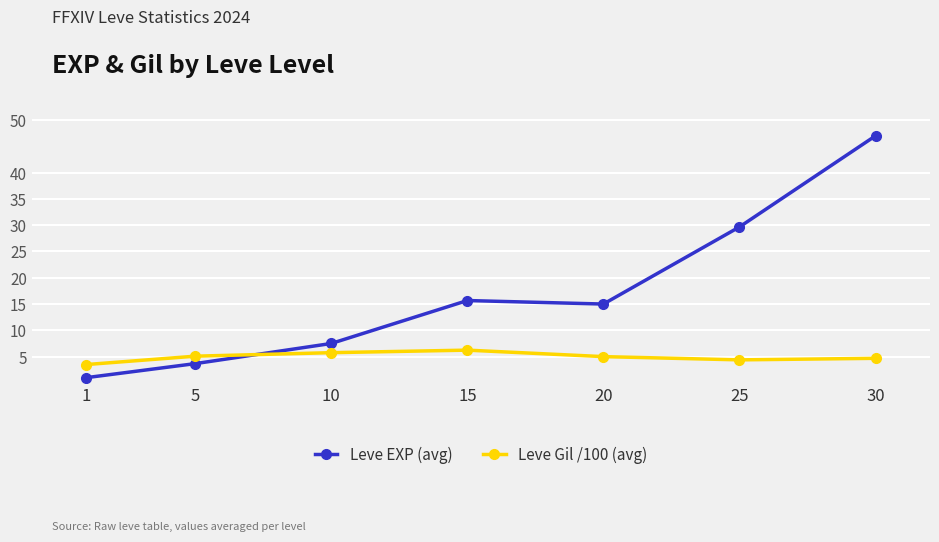

True or false: Leve EXP (avg) has more than 2 points higher than both neighbors.

False